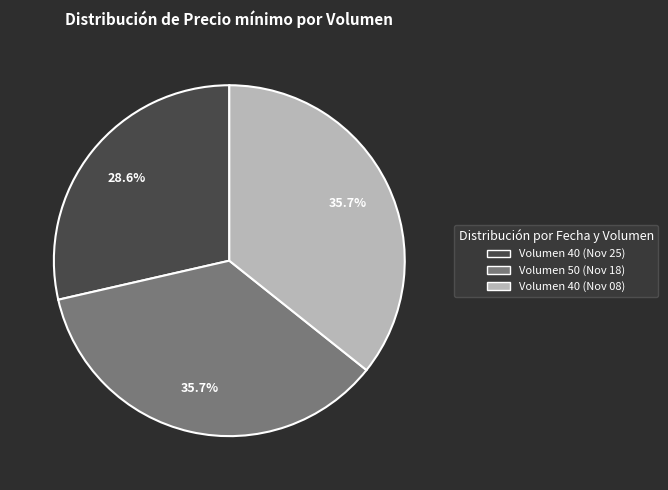

Is there any slice that represents more than half of the pie?

No